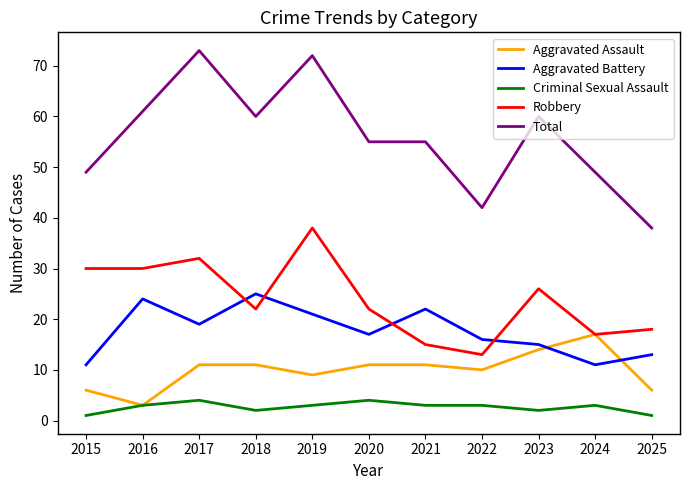

What is the average value of the Robbery series?

24